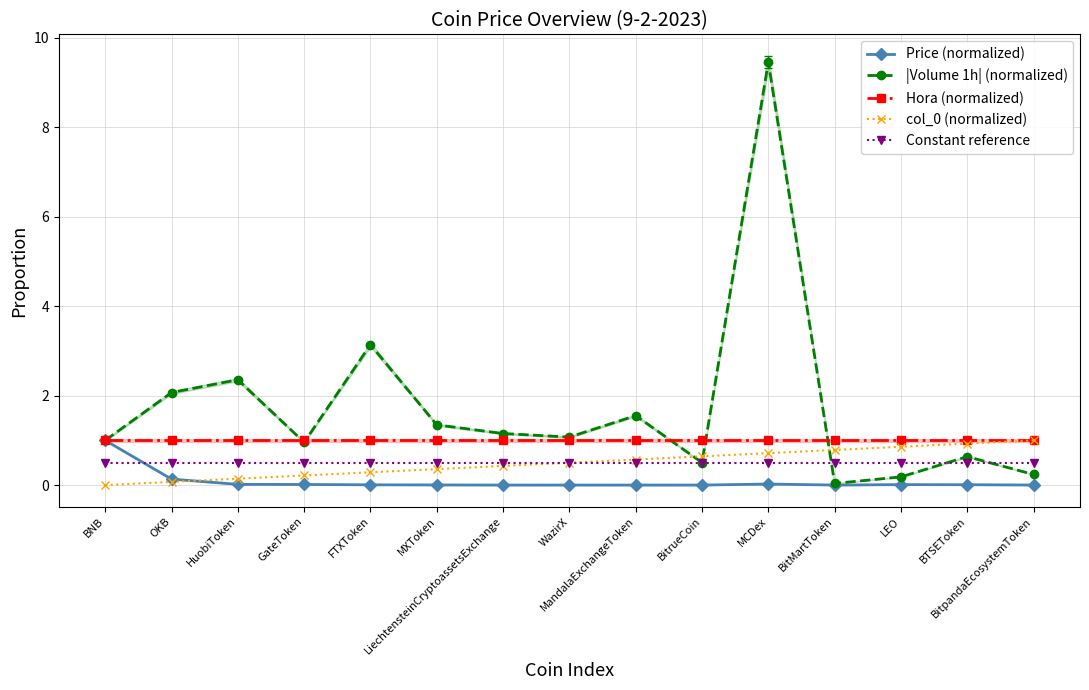

What is the label of the 8th point from the right?

WazirX